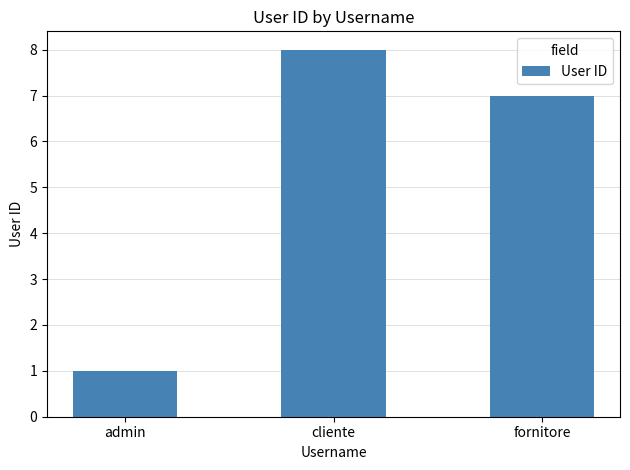

Reading right to left, list all the values displayed in this chart.

fornitore=7	cliente=8	admin=1